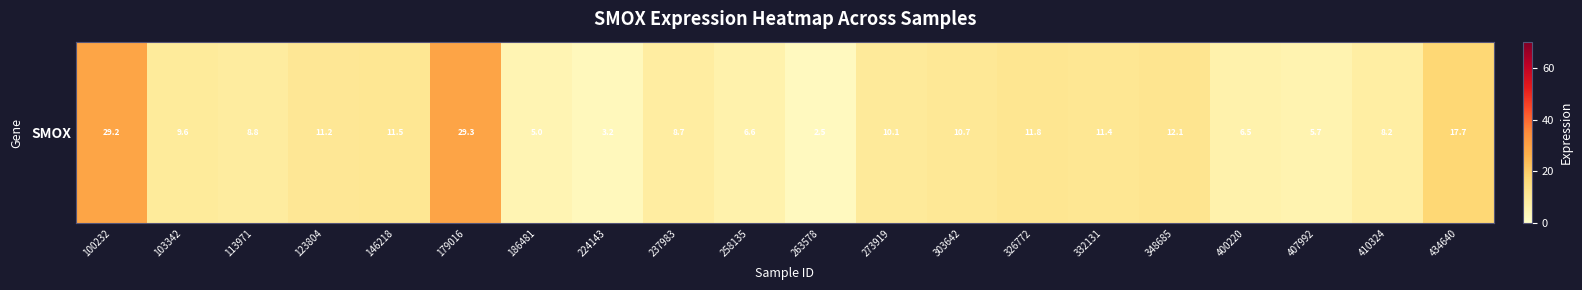

How many data points does each series have?

20